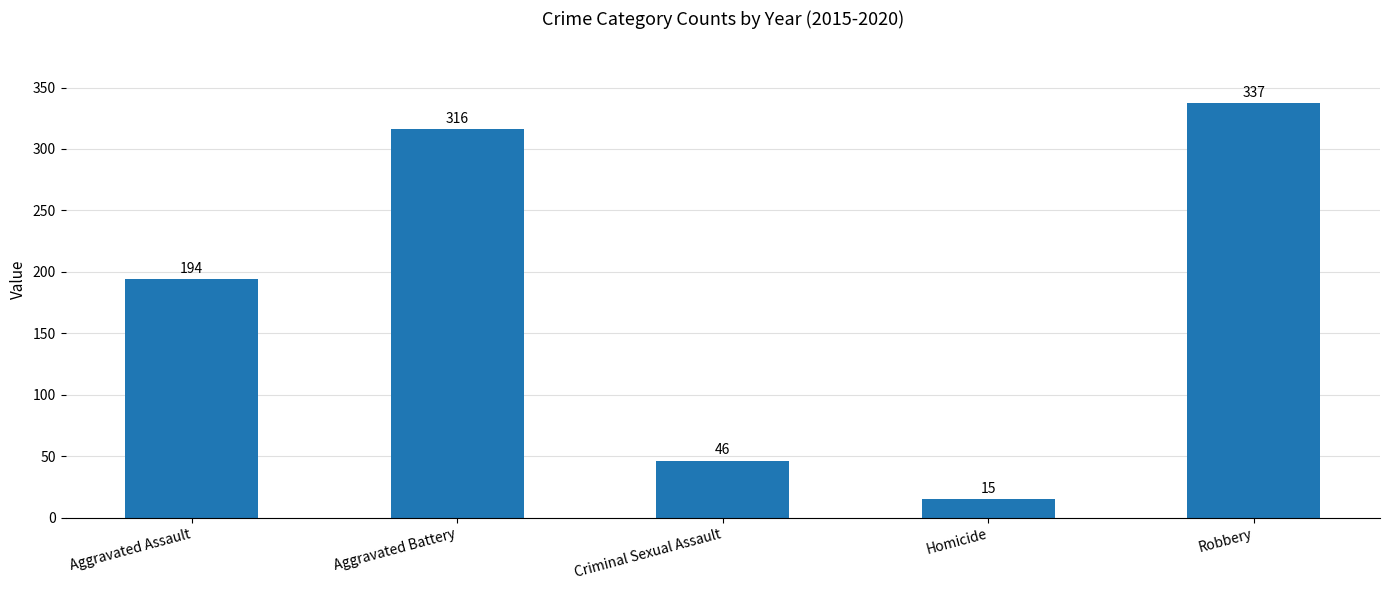

What is the difference between the values at Aggravated Assault and Robbery?

143